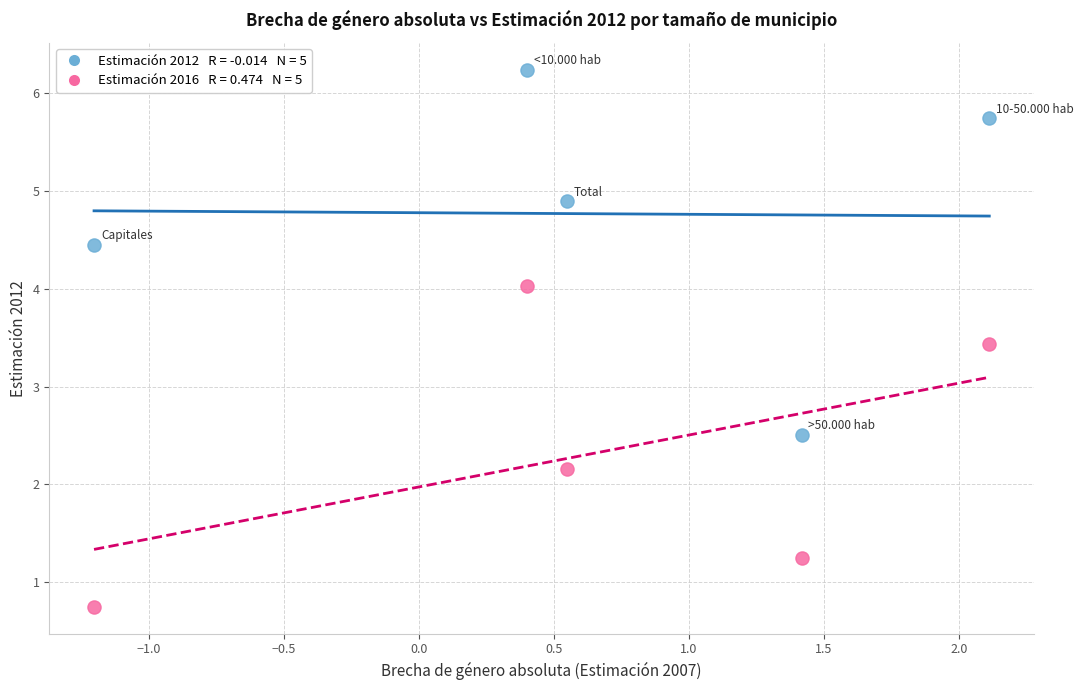

Across all data points, what is the range of Y values (max minus min)?

5.5